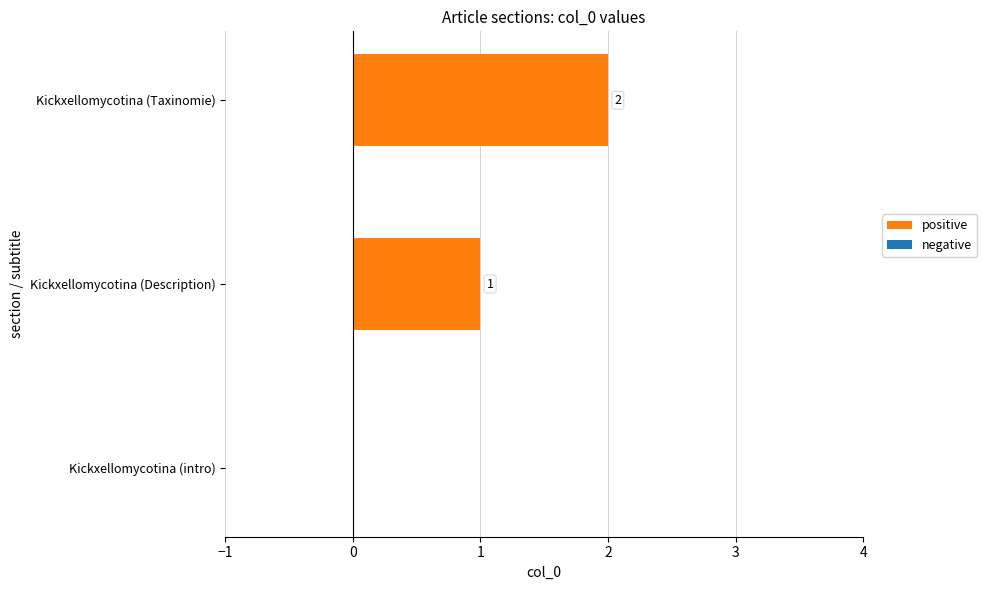

At which label is the value closest to 1?

Kickxellomycotina (Description)